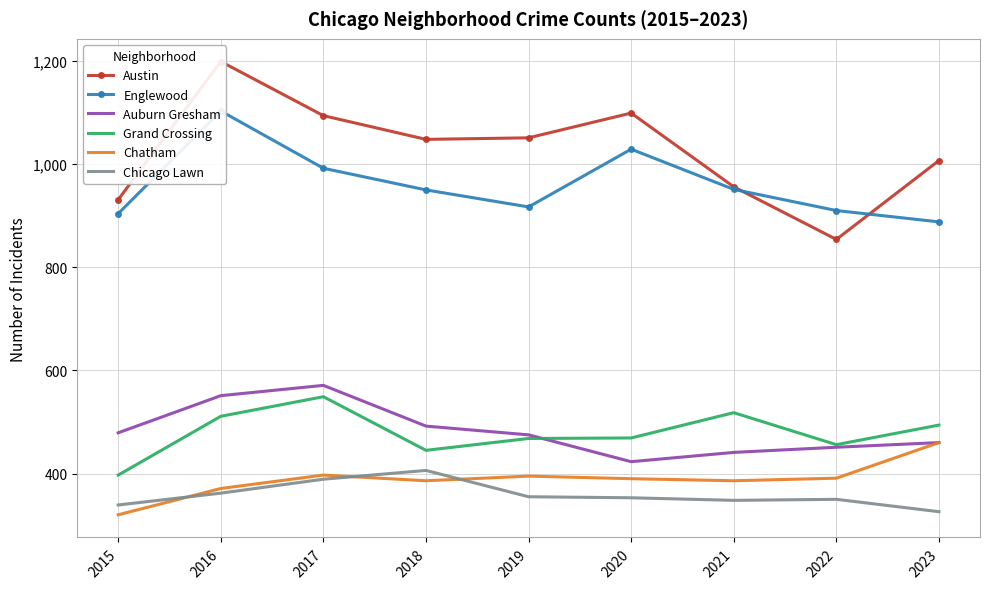

Where is Chatham nearest to the value 390?

2020